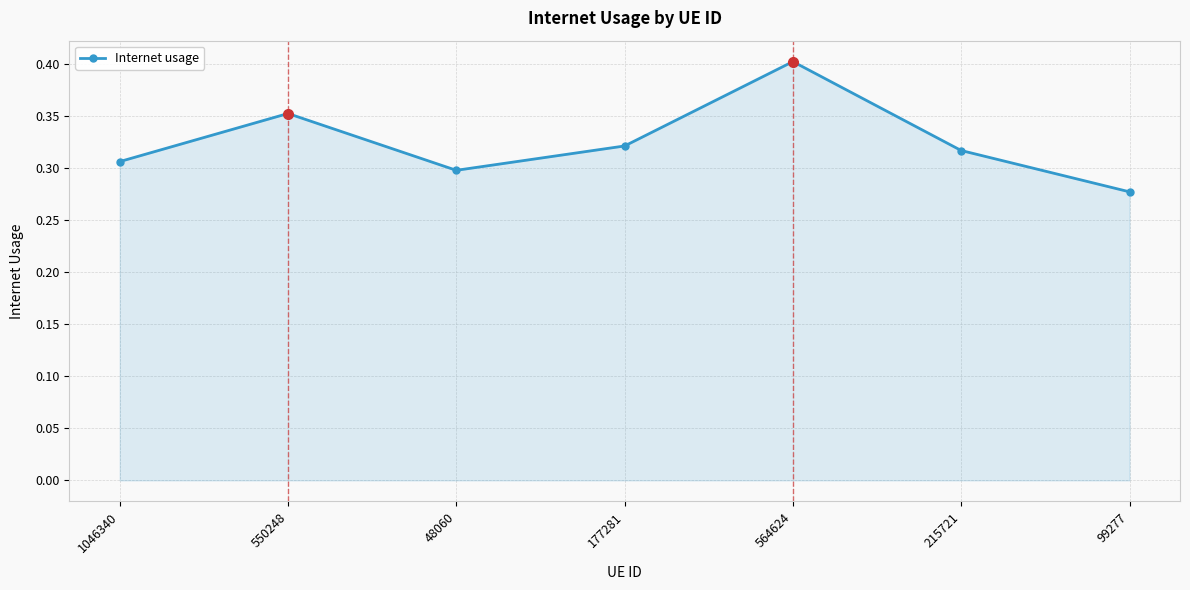

What is the sum of all values?

2.3